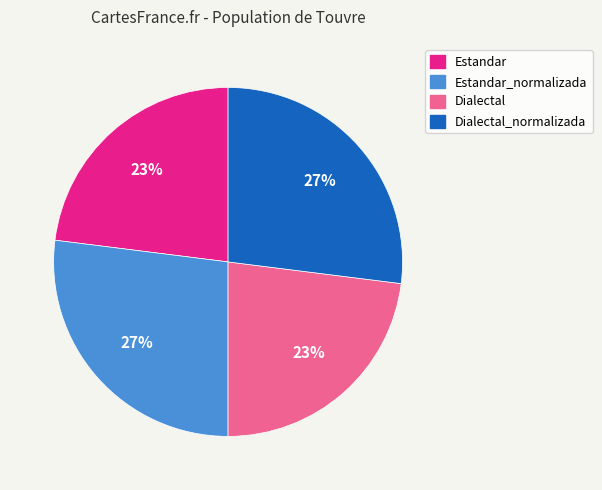

How many slices are in this pie chart?

4